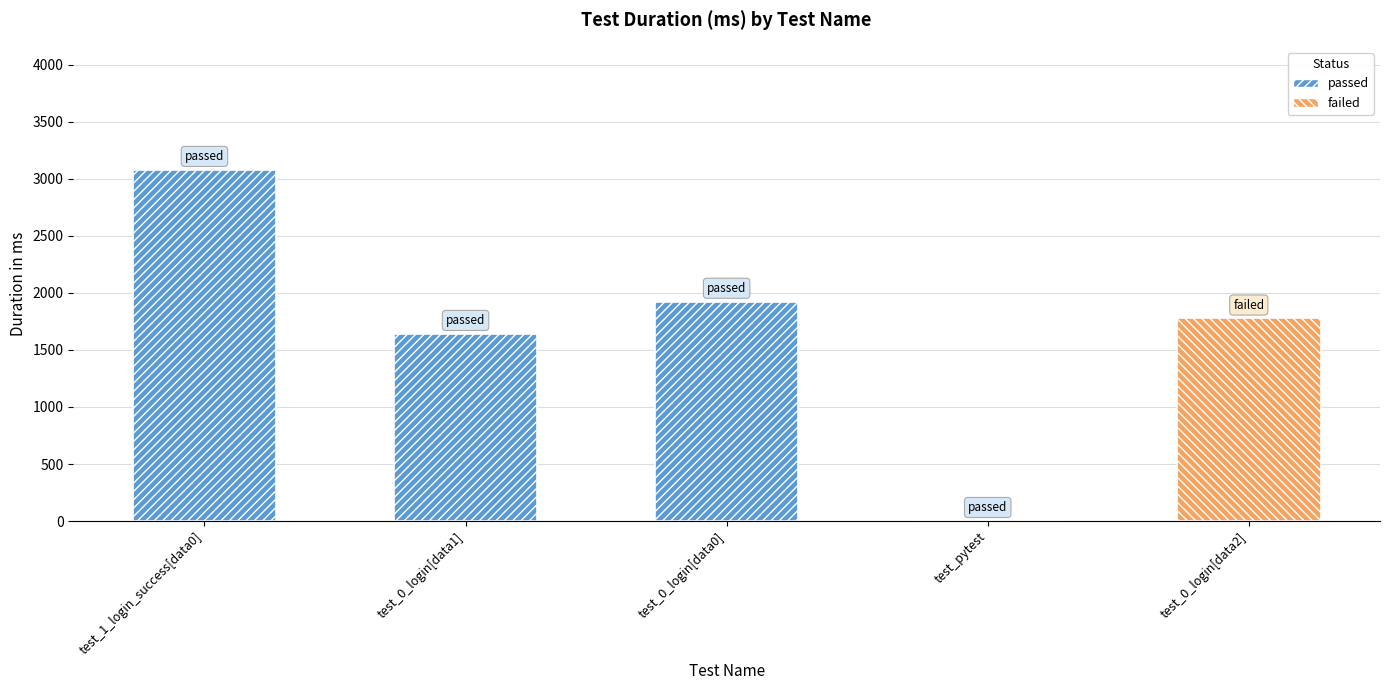

Rank the categories by value from lowest to highest.

test_pytest, test_0_login[data1], test_0_login[data2], test_0_login[data0], test_1_login_success[data0]